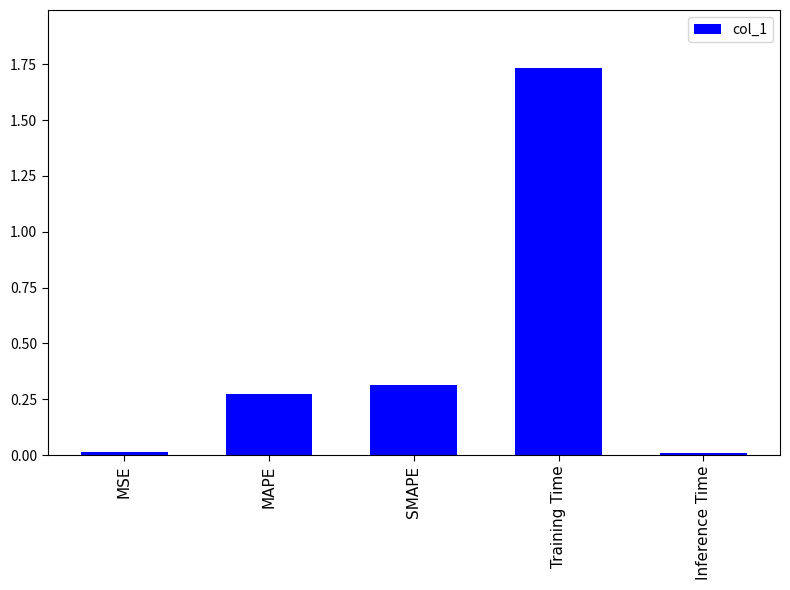

What is the change in value from MSE to SMAPE?

+0.3